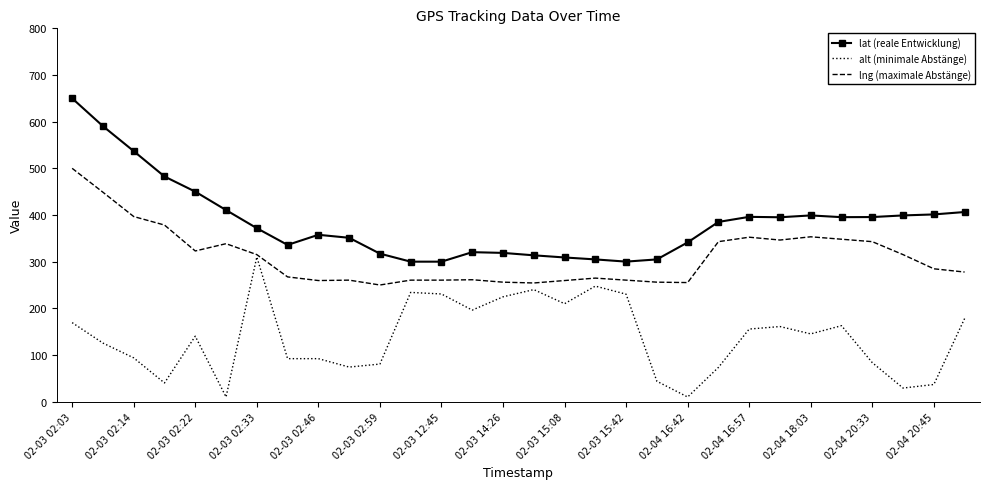

Which series has the largest total across all categories?

lat (reale Entwicklung)